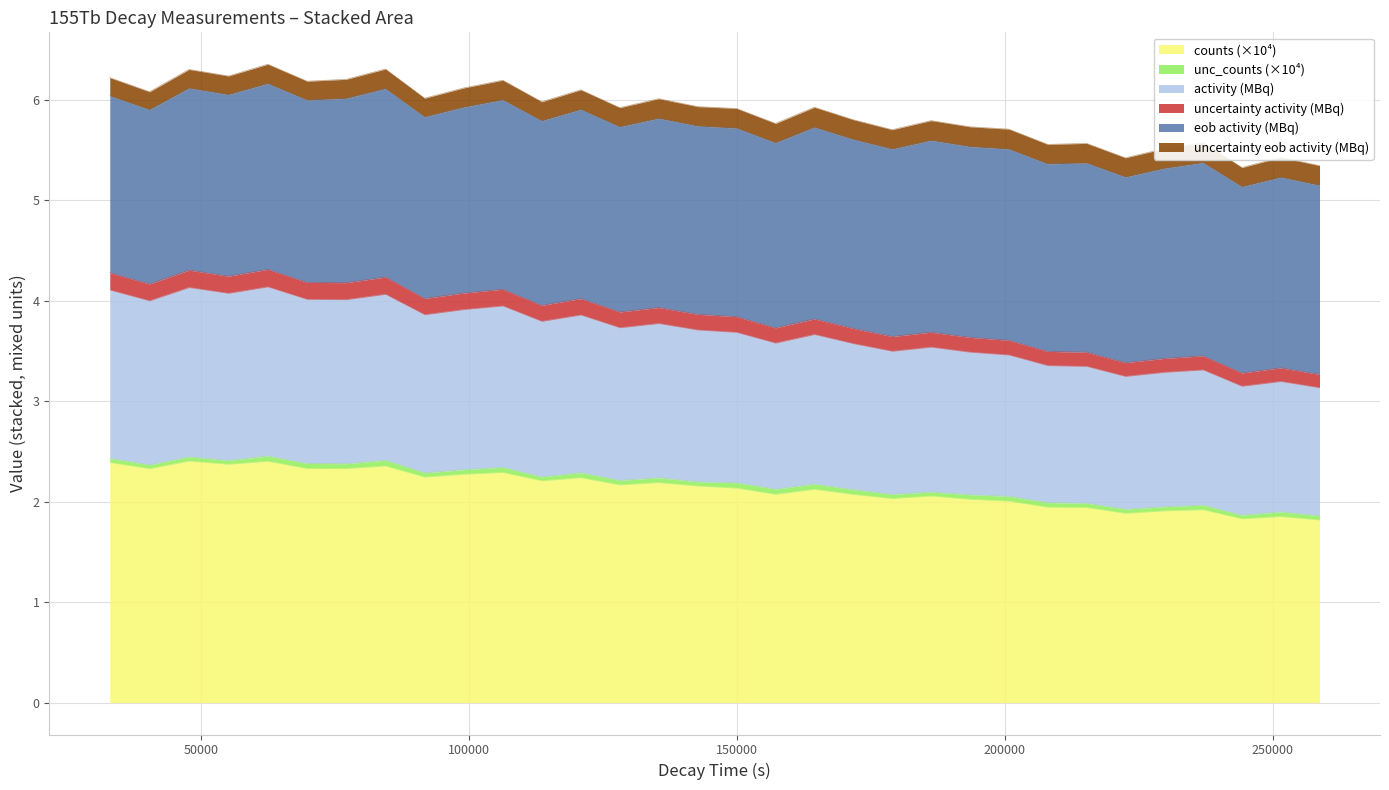

Where is the first local maximum for uncertainty activity?

47700